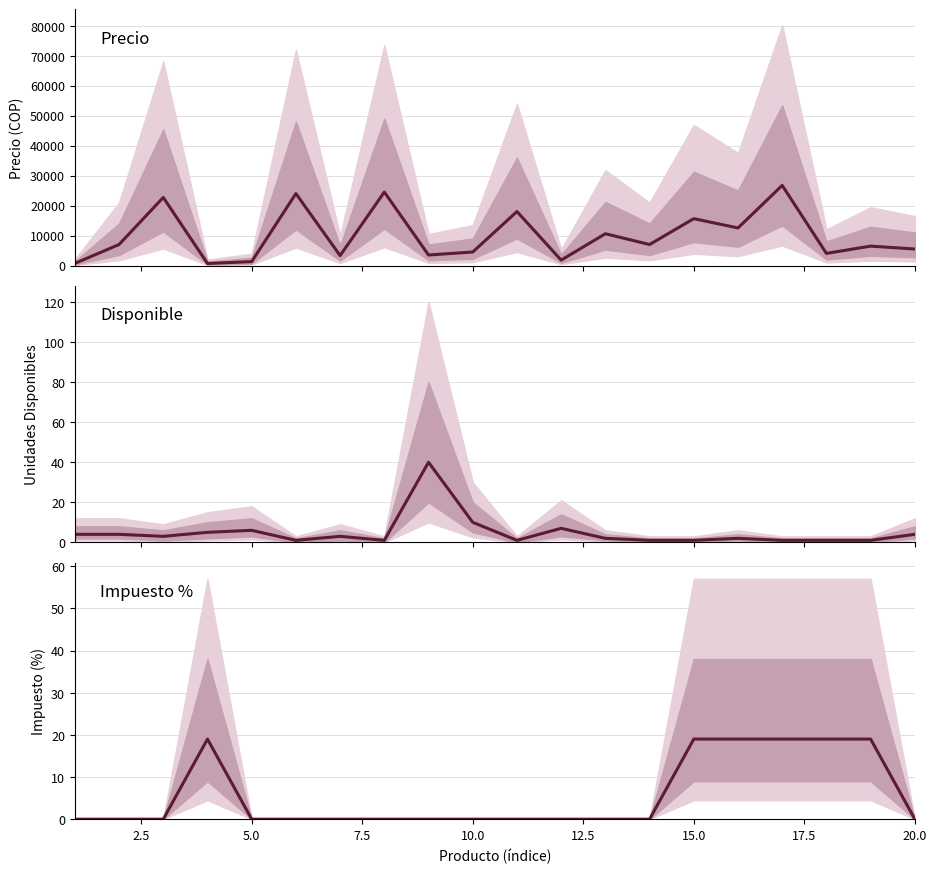

True or false: Impuesto % and Precio intersect in this chart.

False